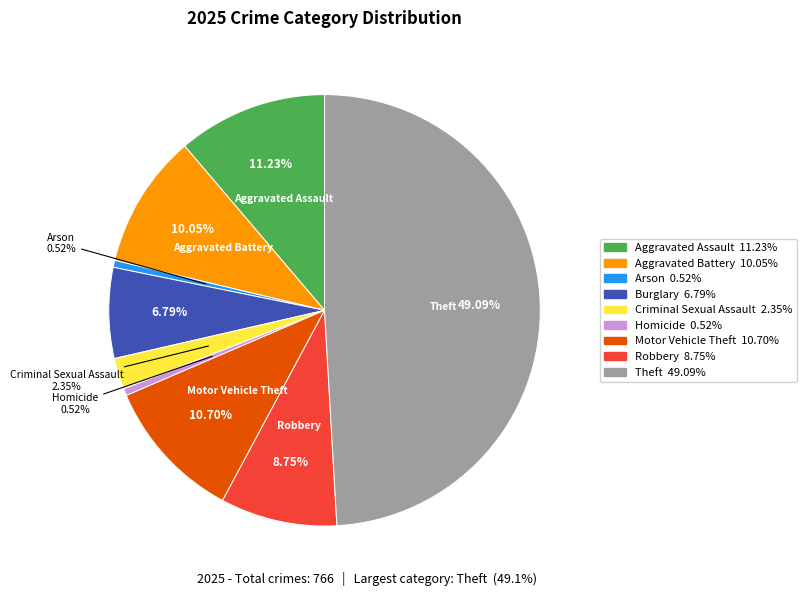

What percentage is NOT represented by Theft?

50.9%